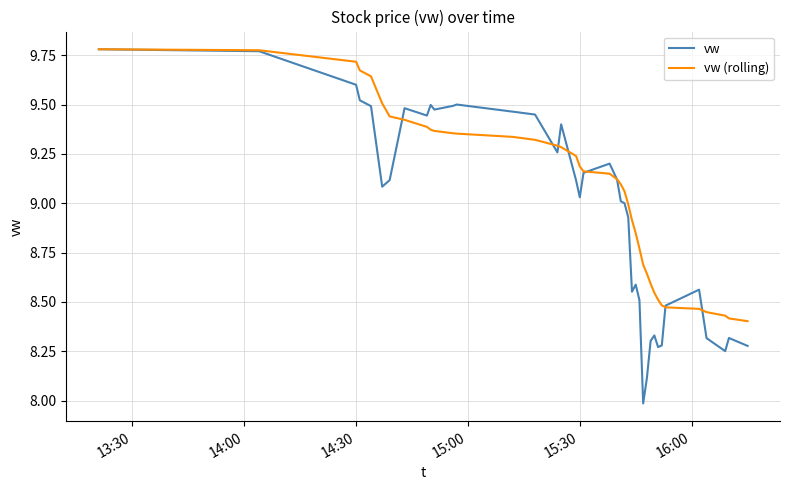

Rank the series by their average value, from highest to lowest.

vw (rolling), vw